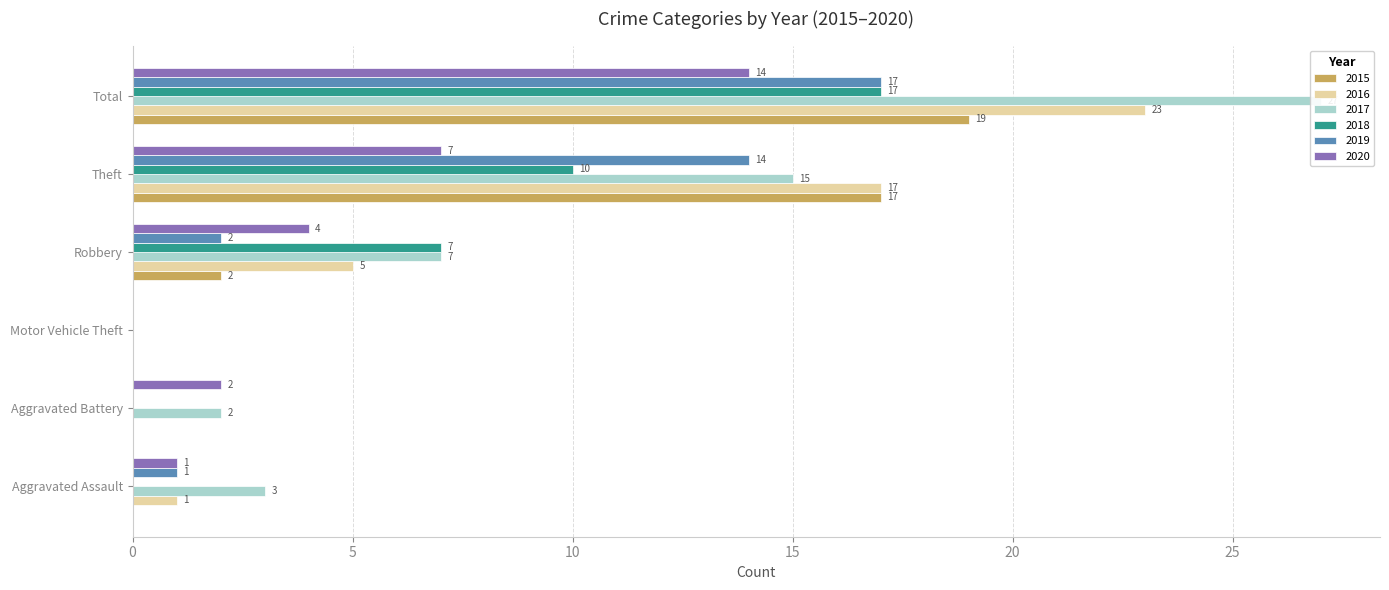

How many bars are there in each group?

6